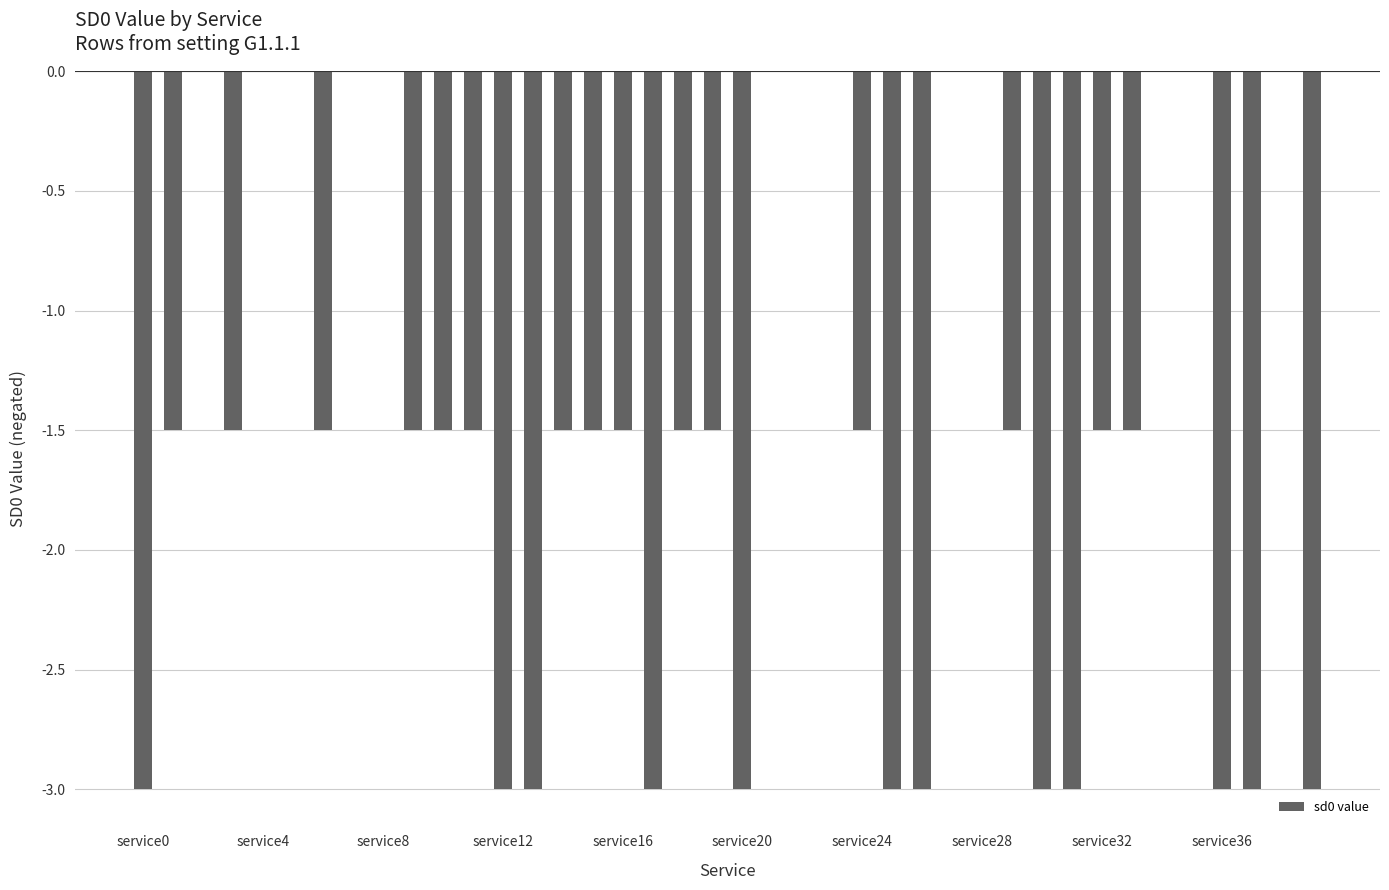

What is the sum of all values?

-58.5